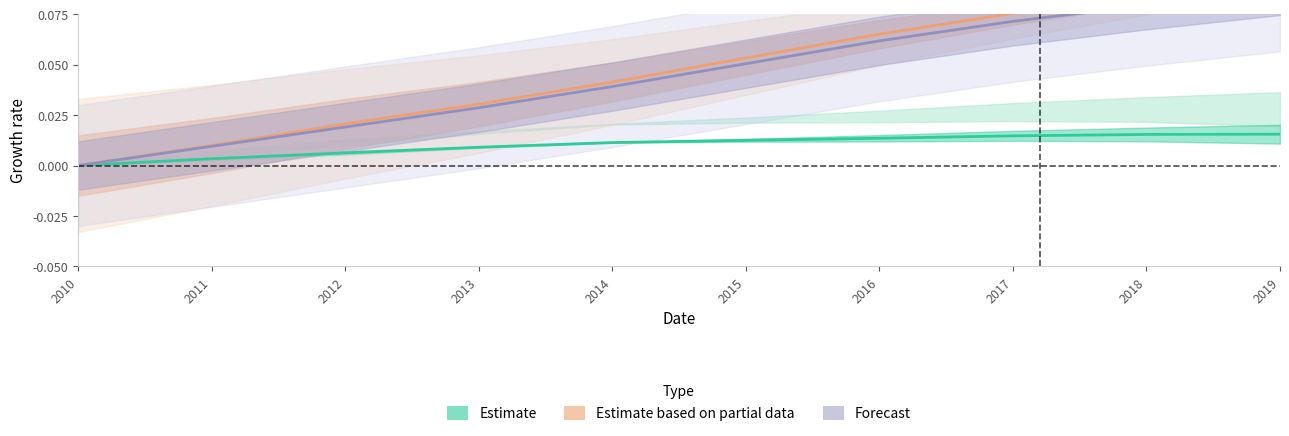

Is it true that Forecast equals 0.1 at 2016?

True